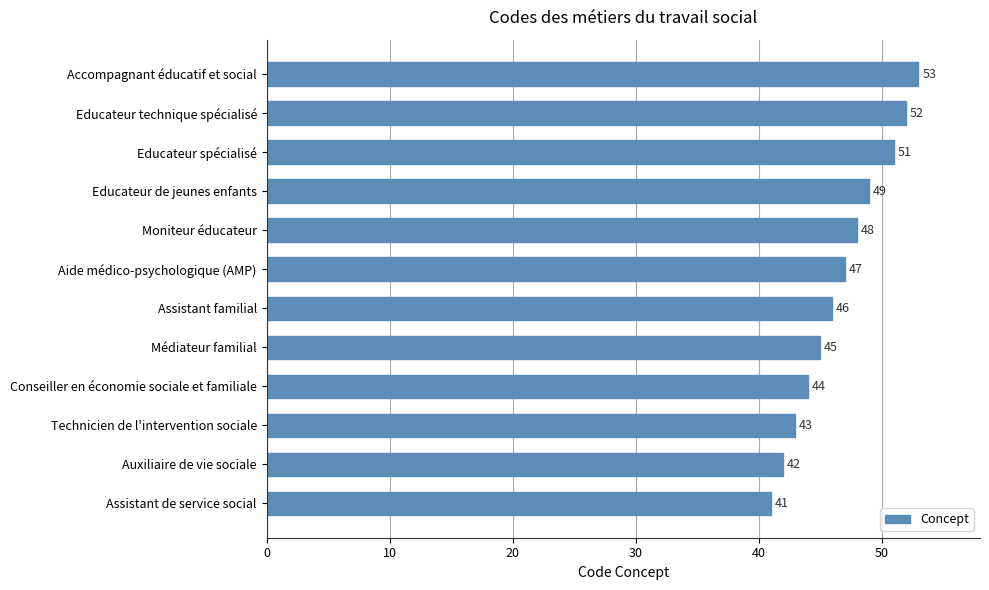

What is the minimum value shown in the chart?

41